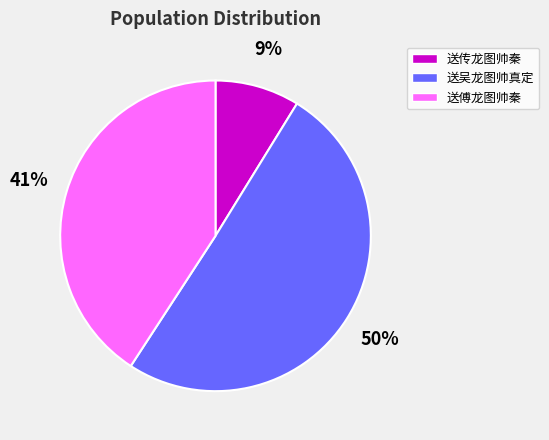

To the nearest percent, what portion does 送传龙图帅秦 represent?

9%